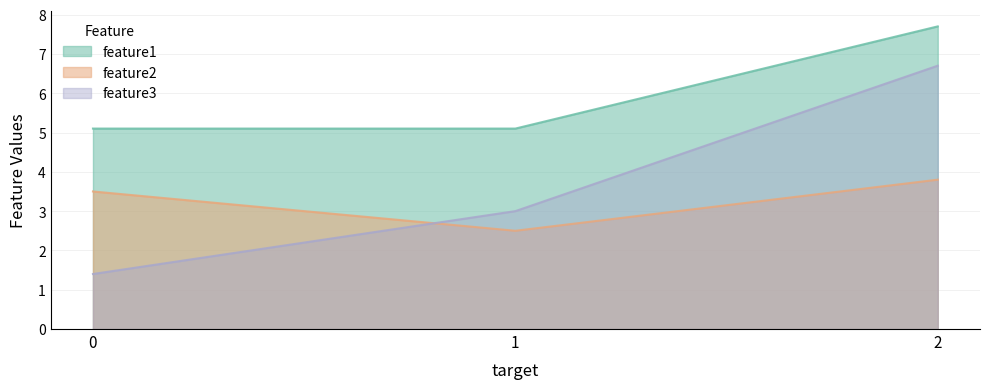

The feature1 series shows 5.1 at 0. True or false?

True